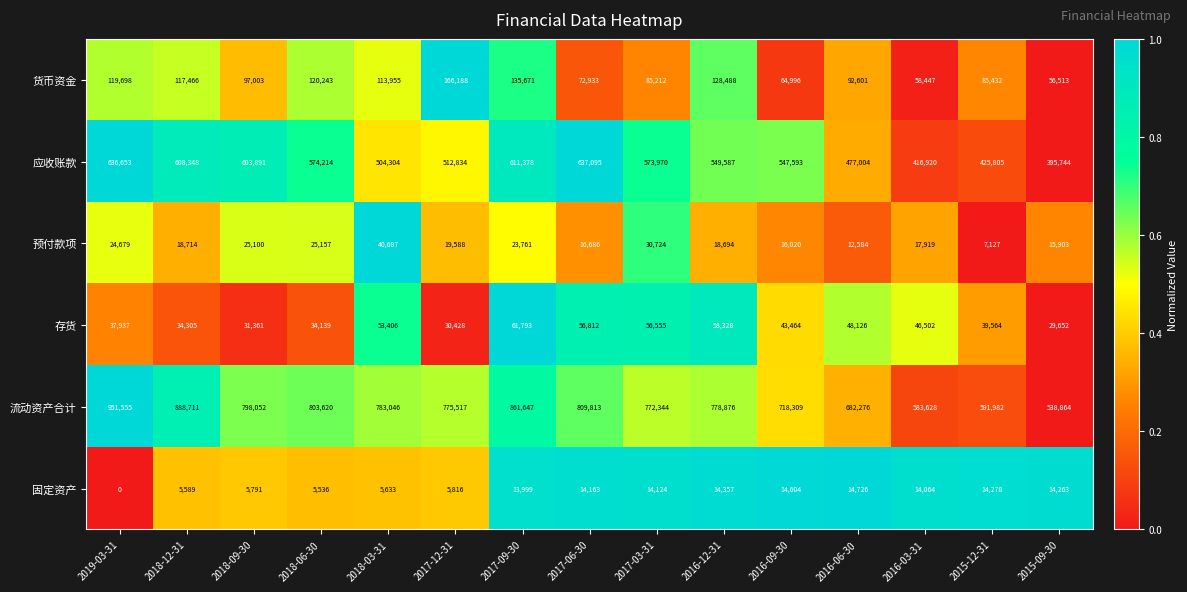

Which series has the largest total across all categories?

流动资产合计